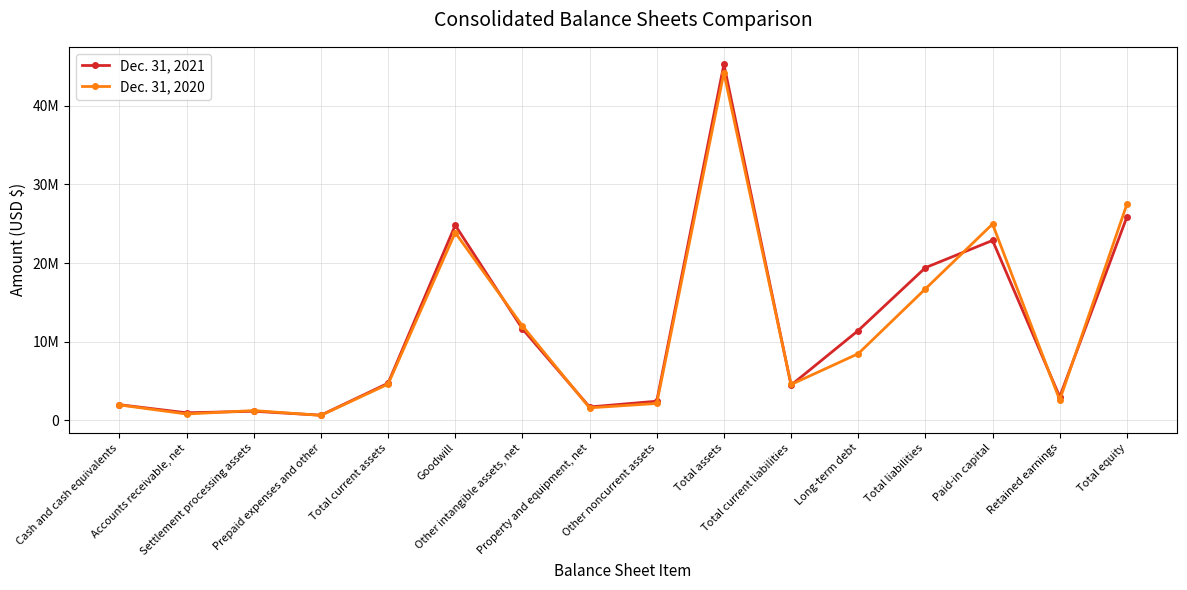

After their last crossing, which series has the higher values: Dec. 31, 2020 or Dec. 31, 2021?

Dec. 31, 2020